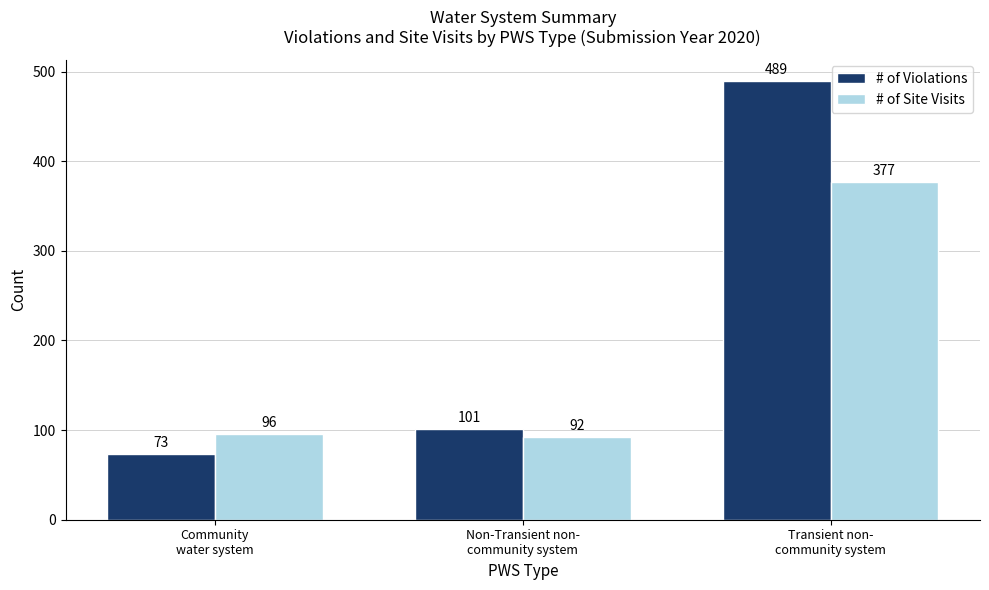

What is the average value of the # of Violations series?

221